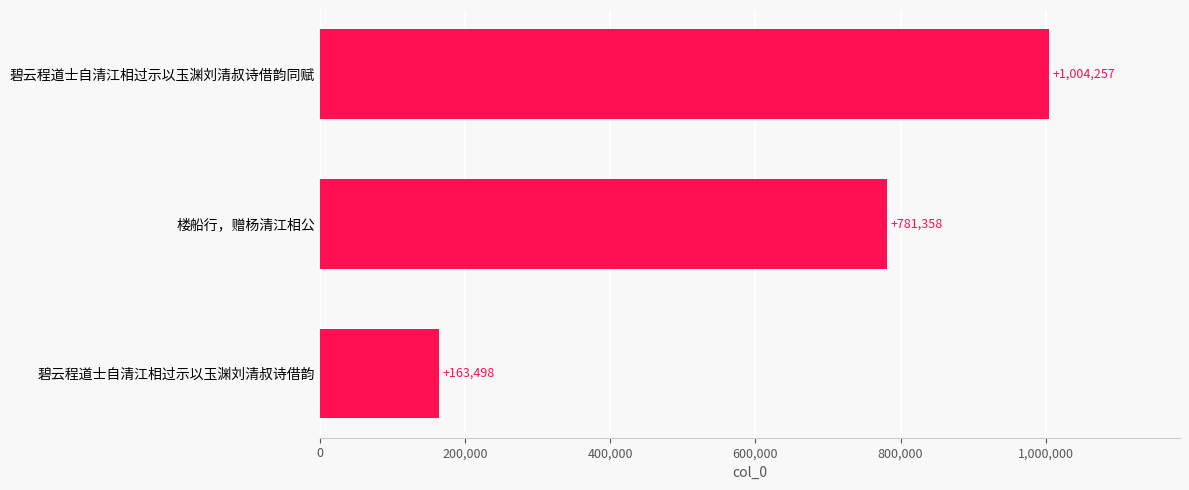

Rank the categories by value from lowest to highest.

碧云程道士自清江相过示以玉渊刘清叔诗借韵, 楼船行，赠杨清江相公, 碧云程道士自清江相过示以玉渊刘清叔诗借韵同赋